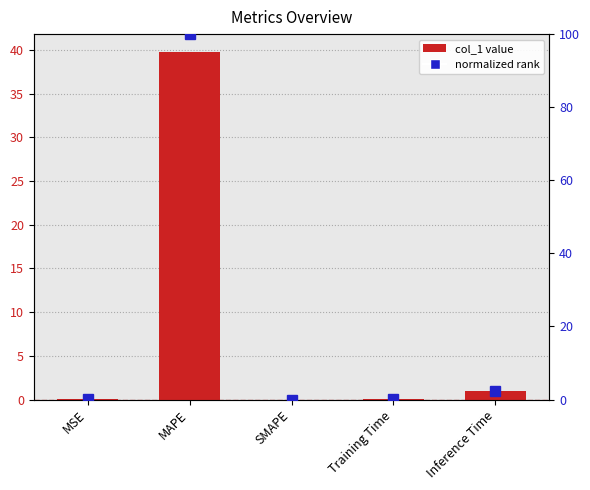

What is the difference between the maximum and minimum values in the col_1 series?

39.8